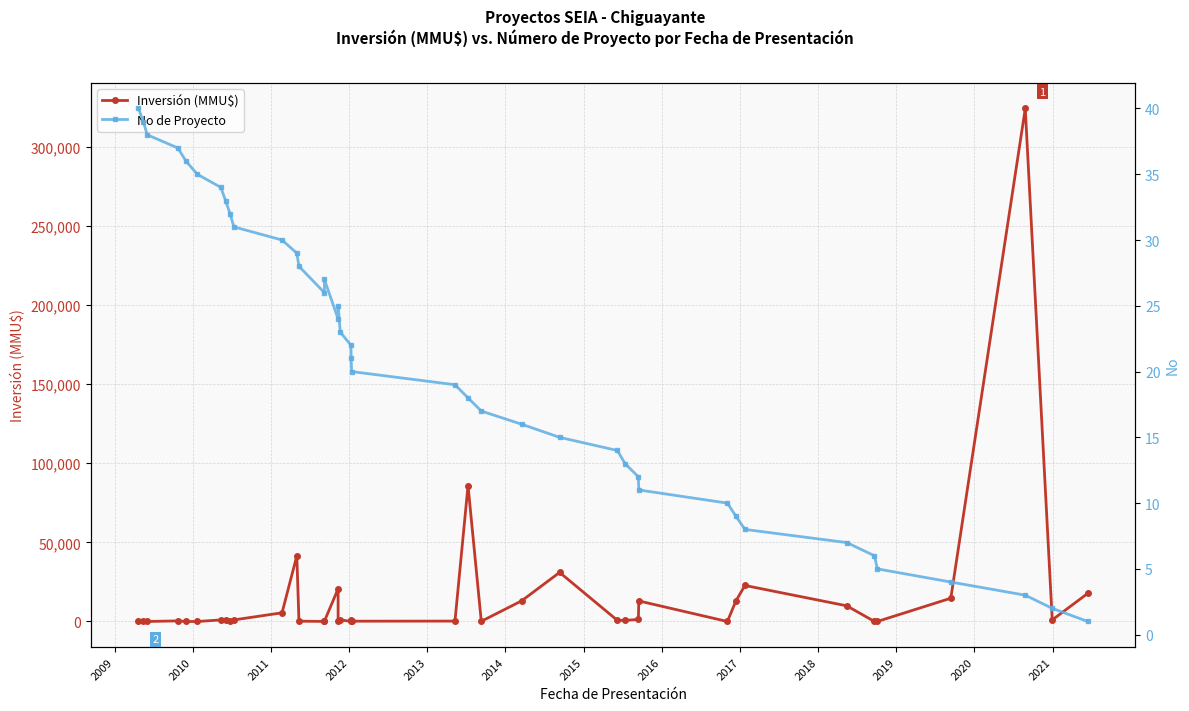

The value of No de Proyecto at 33 is 12. True or false?

False